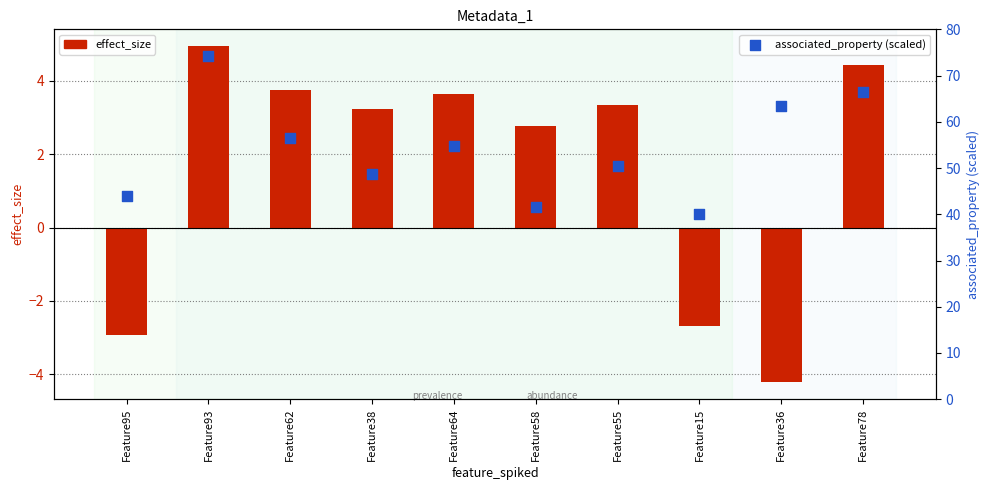

At which category is the sum across all series the highest?

Feature93